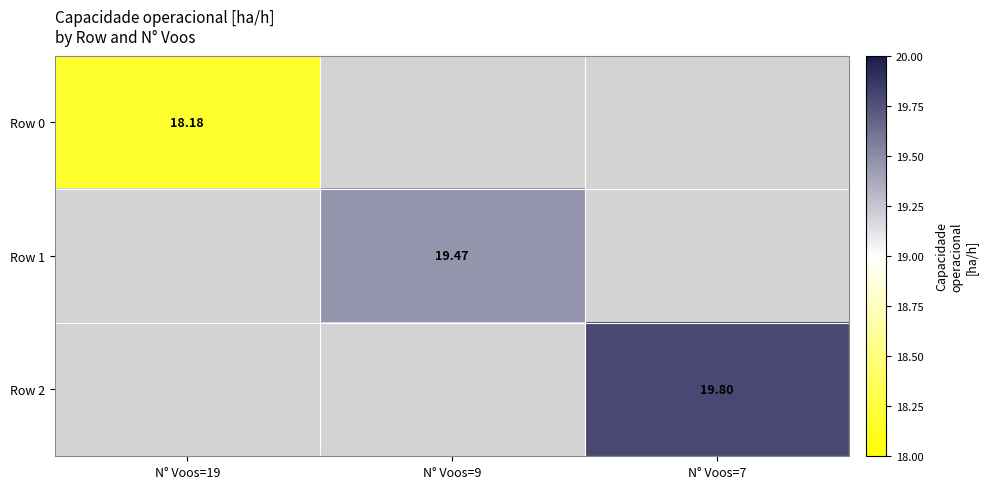

Is the value of Row 0 at N° Voos=19 greater than the value of Row 2 at N° Voos=9?

Yes